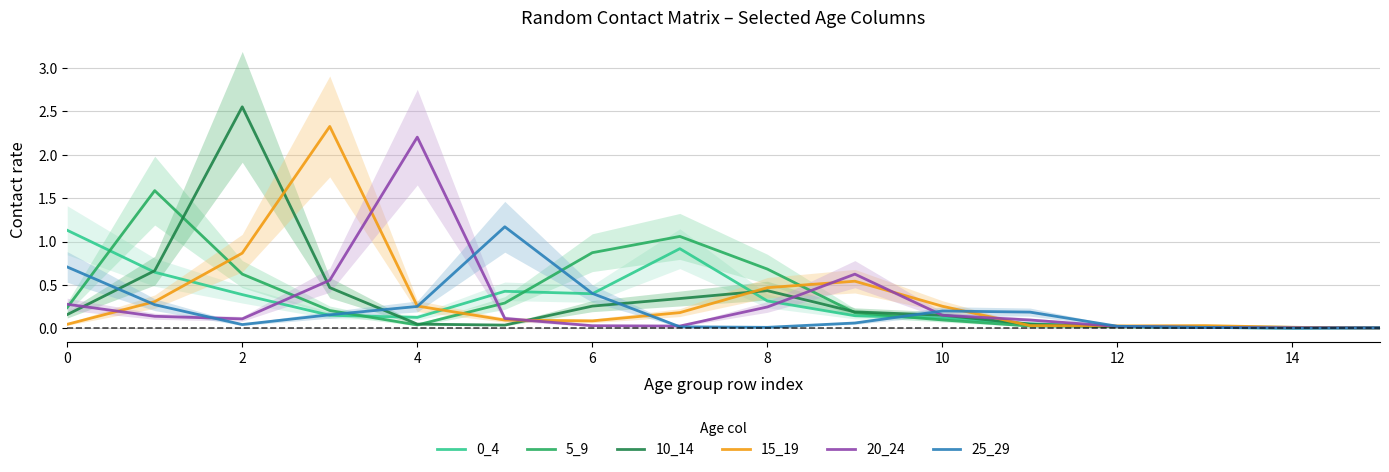

True or false: 15_19 and 0_4 intersect in this chart.

True